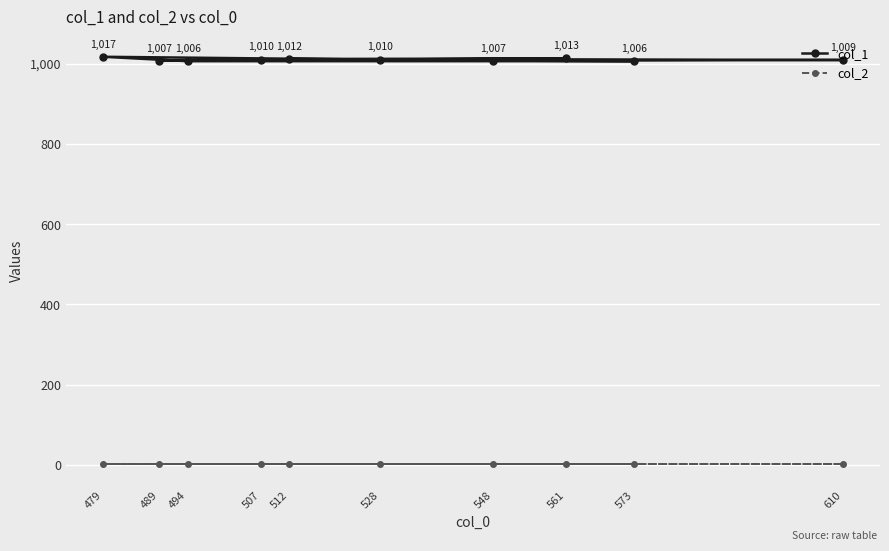

Reading right to left, what are all the values shown in this chart?

col_1: 610=1009	573=1006	561=1013	548=1007	528=1010	512=1012	507=1010	494=1006	489=1007	479=1017
col_2: 610=1	573=1	561=1	548=1	528=1	512=1	507=1	494=1	489=1	479=1